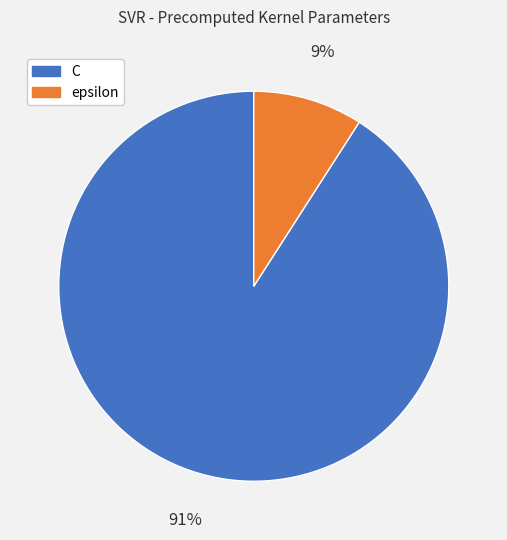

Is C the majority of the pie?

Yes